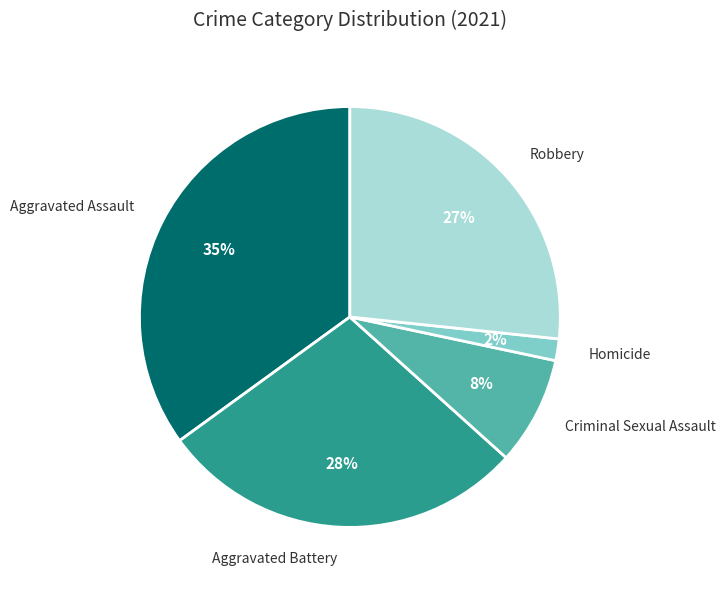

To the nearest percent, what is the average slice percentage?

20%